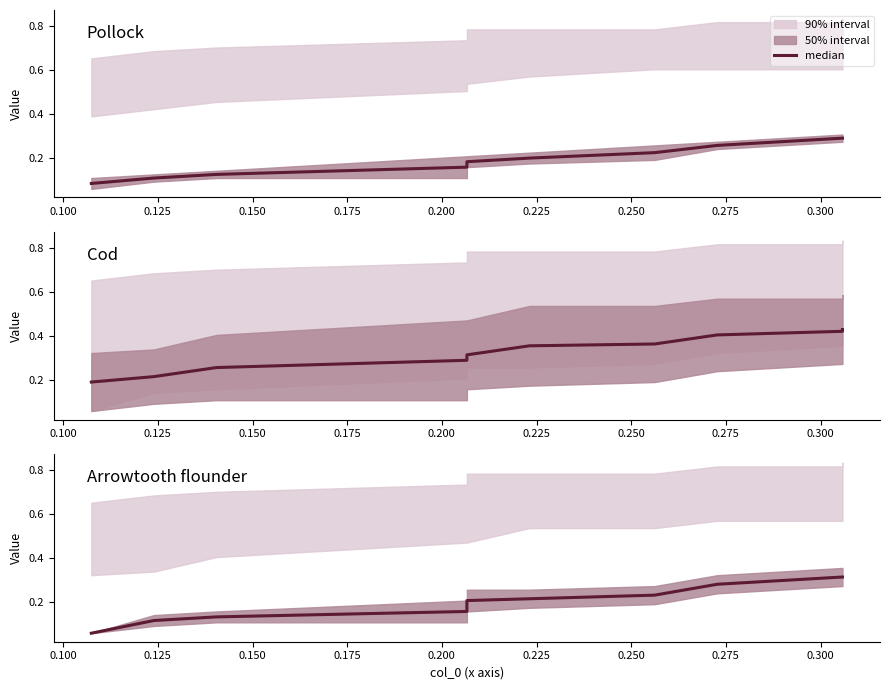

What is the difference between the second highest and second lowest values?

0.2